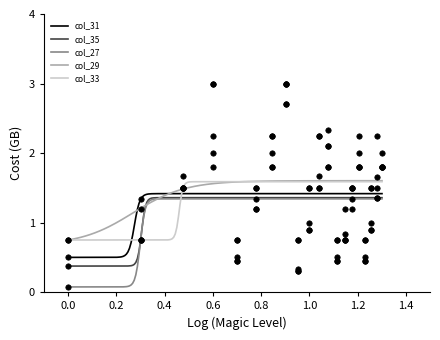

Is the value of col_33 at 18 greater than the value of col_27 at 2?

Yes